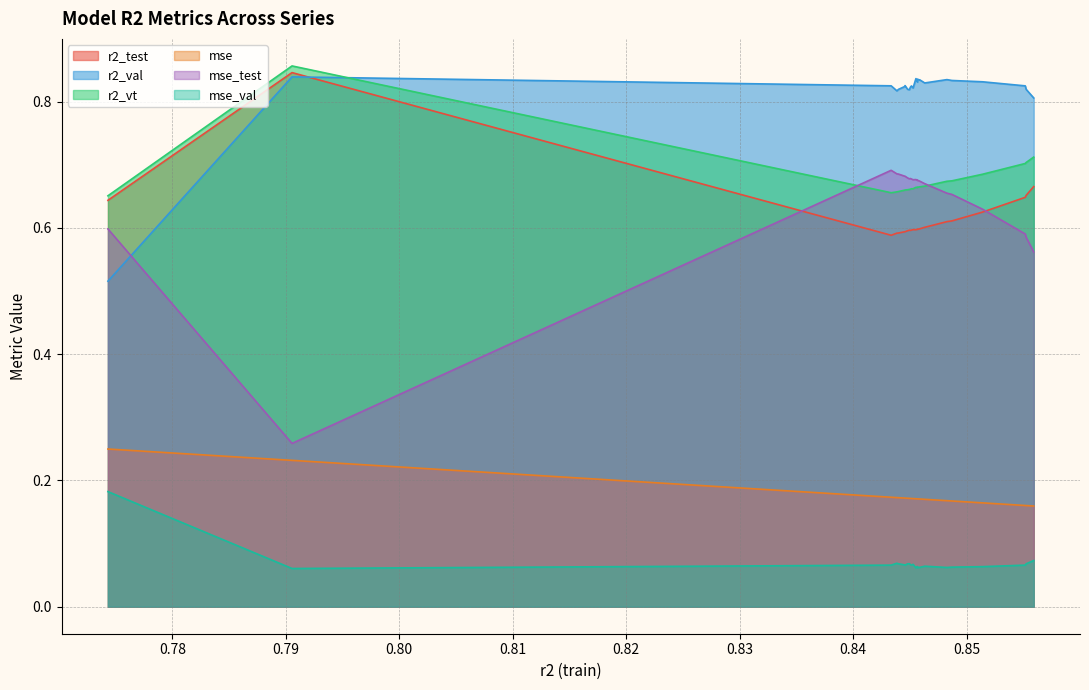

Which series has the largest total across all categories?

r2_val